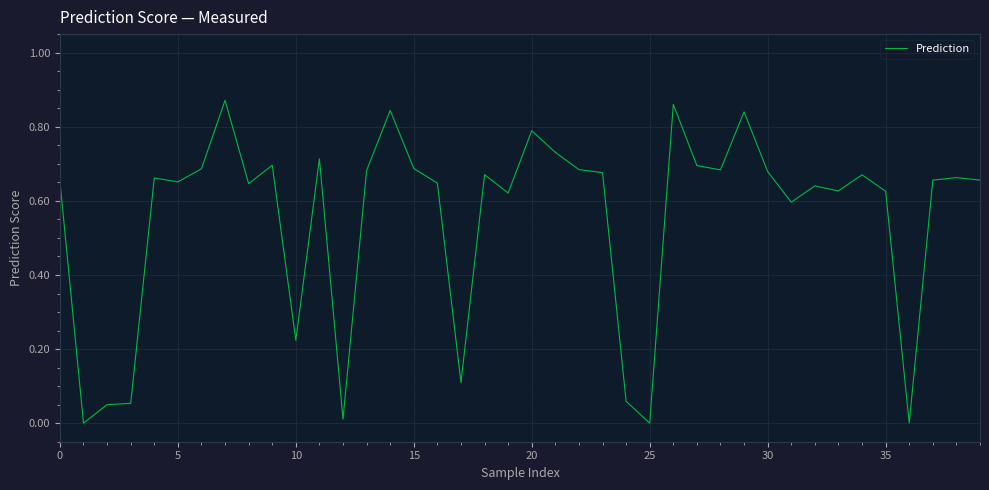

True or false: there are more than 2 points higher than both neighbors.

True